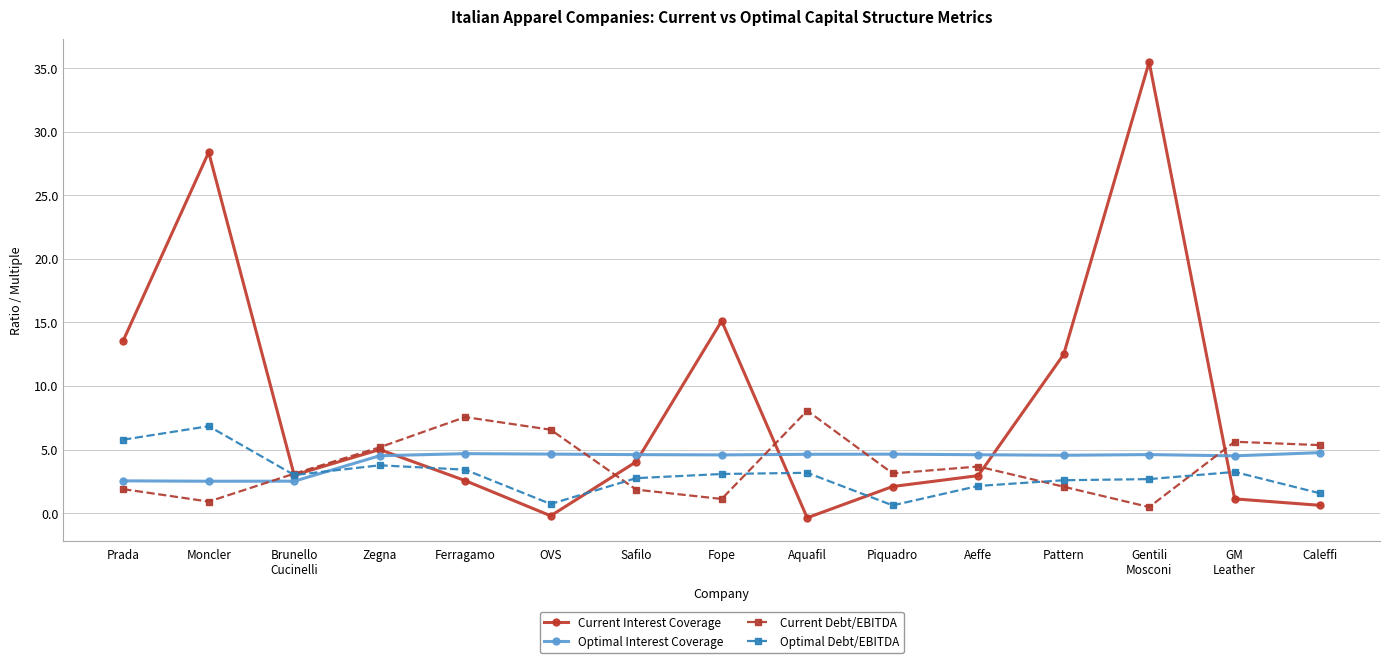

Read the Optimal Debt/EBITDA value at Moncler.

6.8